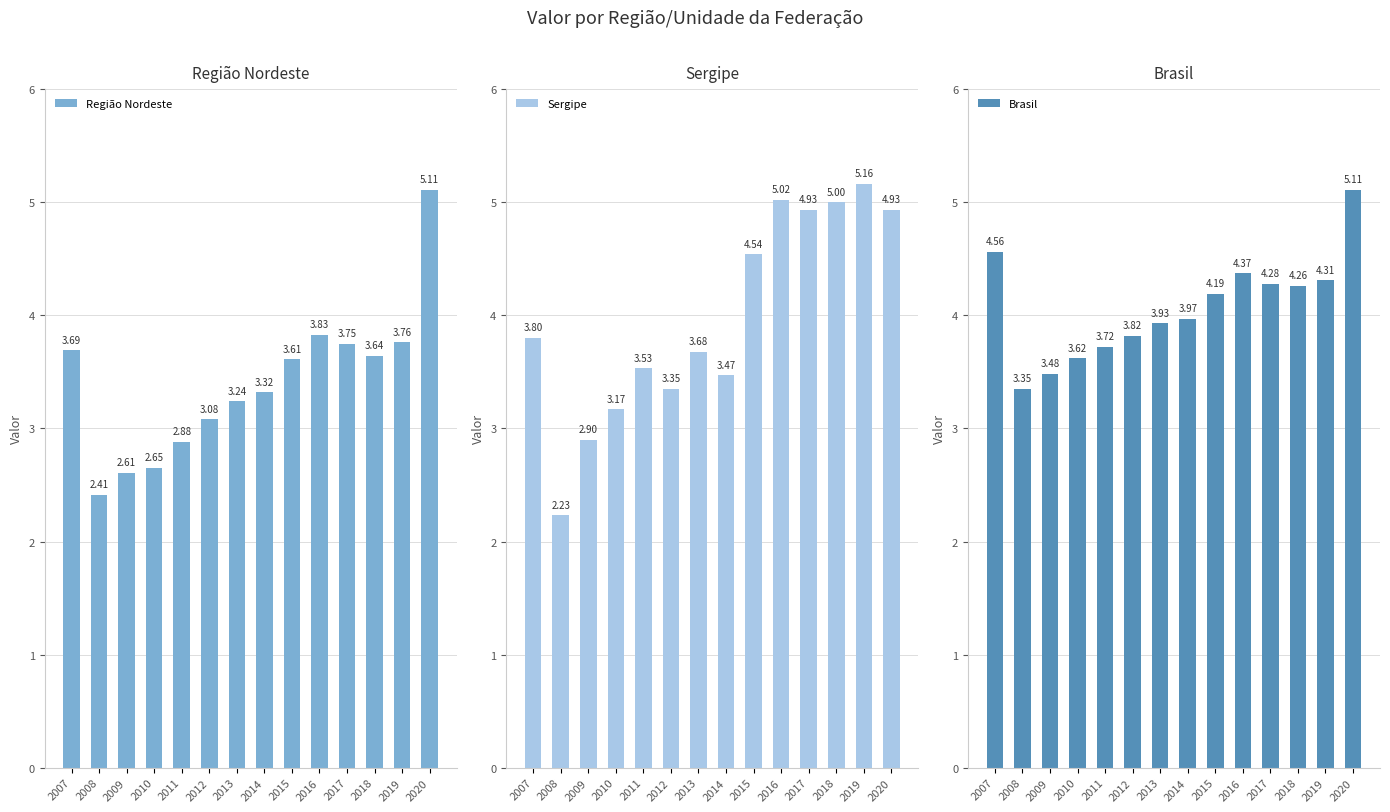

The Região Nordeste series shows 3.8 at 2019. True or false?

True